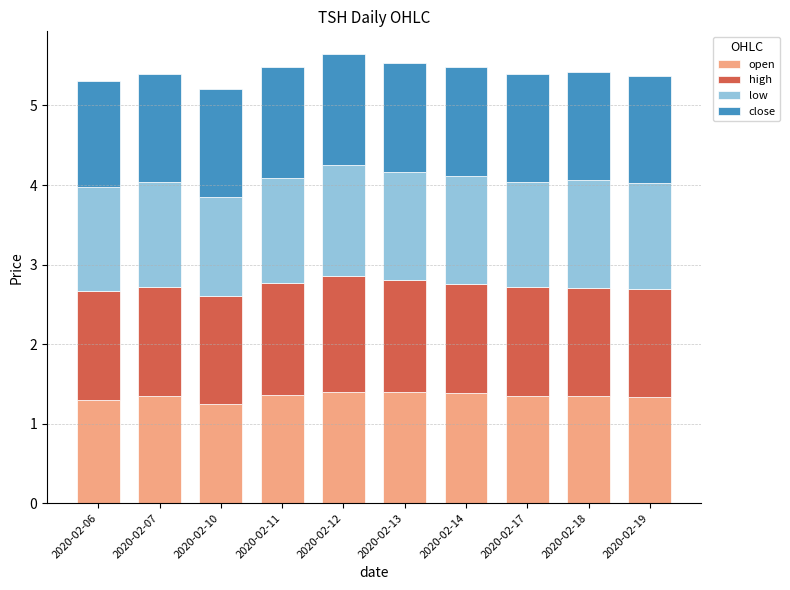

What is the sum of the open values at 2020-02-07 and 2020-02-18?

2.7